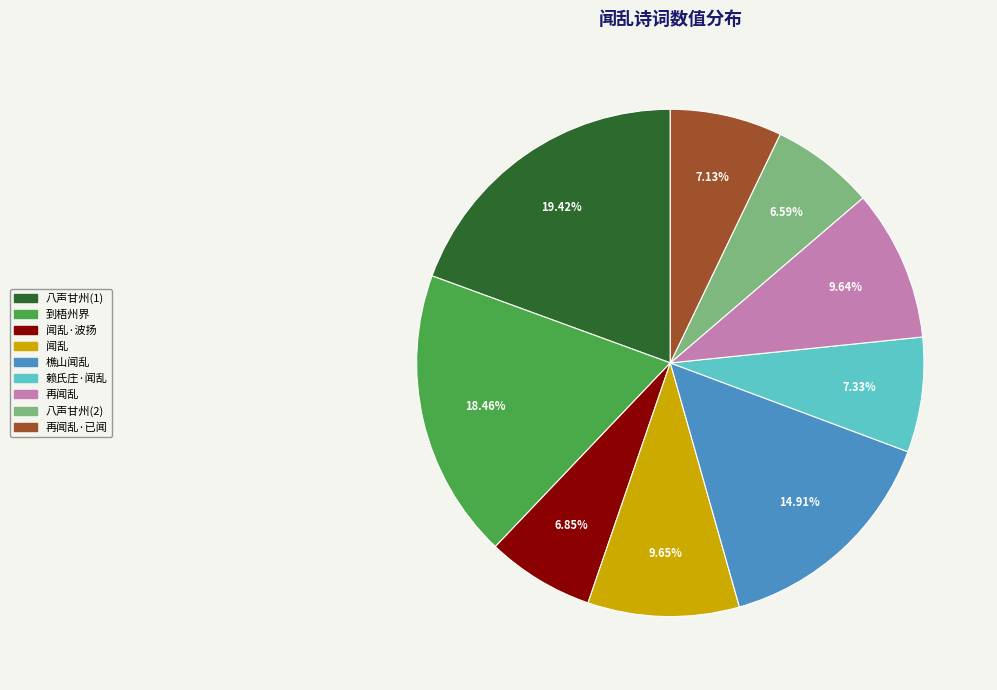

Does any single category account for the majority?

No